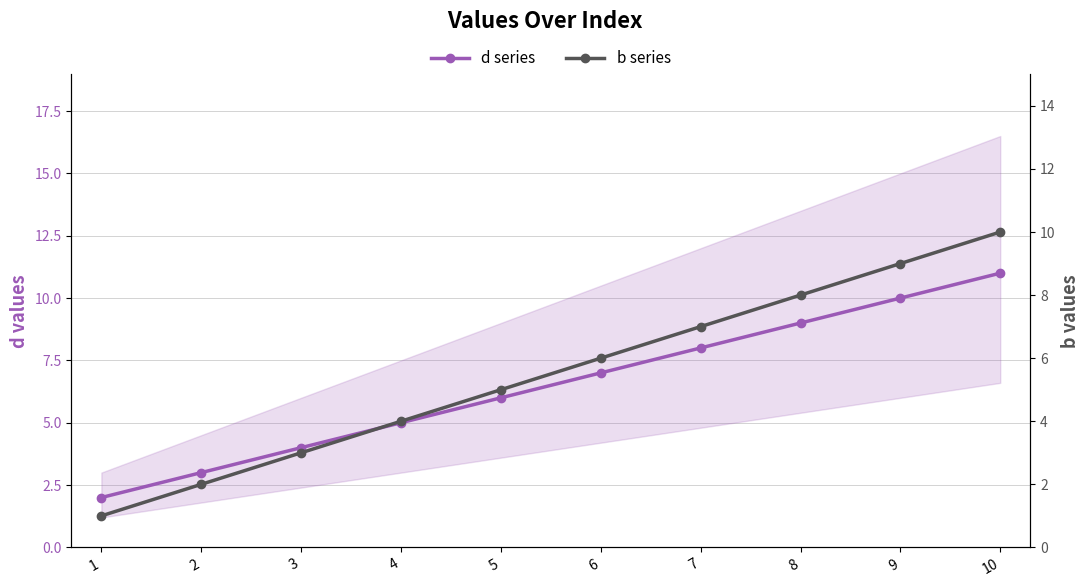

Reading right to left, list all the values displayed in this chart.

d series: 10=11	9=10	8=9	7=8	6=7	5=6	4=5	3=4	2=3	1=2
b series: 10=10	9=9	8=8	7=7	6=6	5=5	4=4	3=3	2=2	1=1